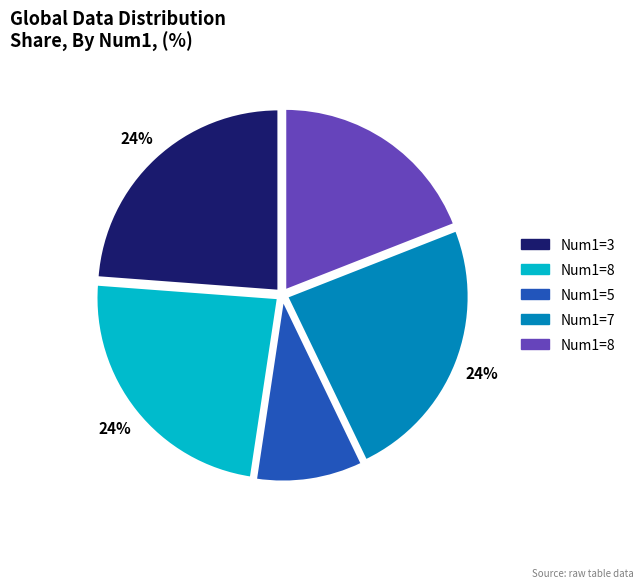

How many slices are in this pie chart?

5